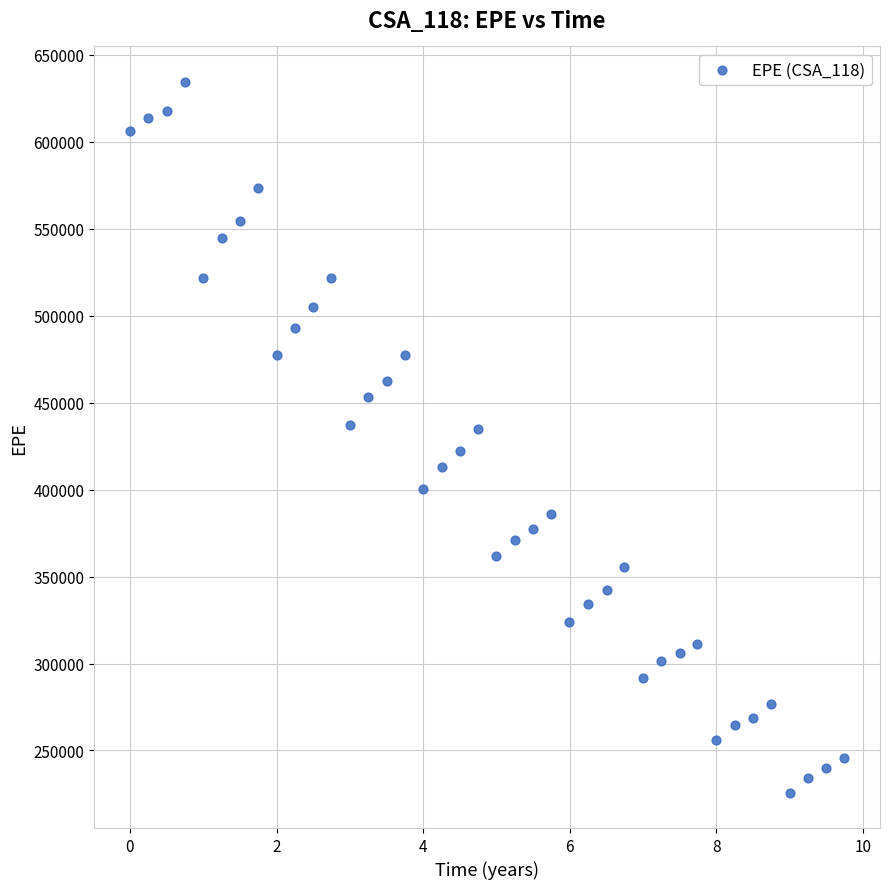

What is the range of Y values (max minus min)?

408589